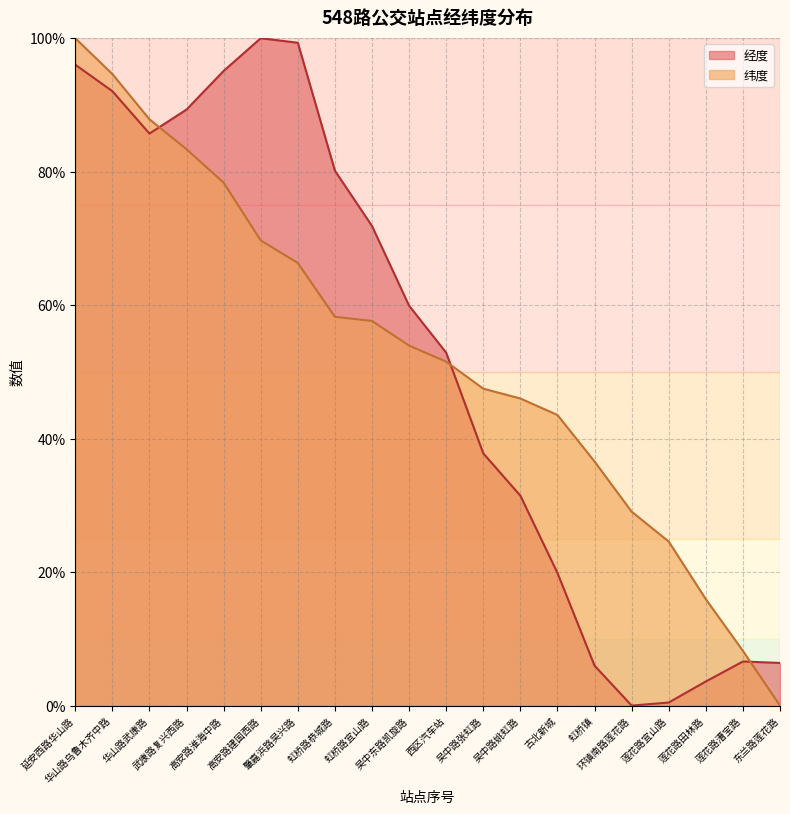

Between 环镇南路莲花路 and 高安路淮海中路, which is larger?

高安路淮海中路